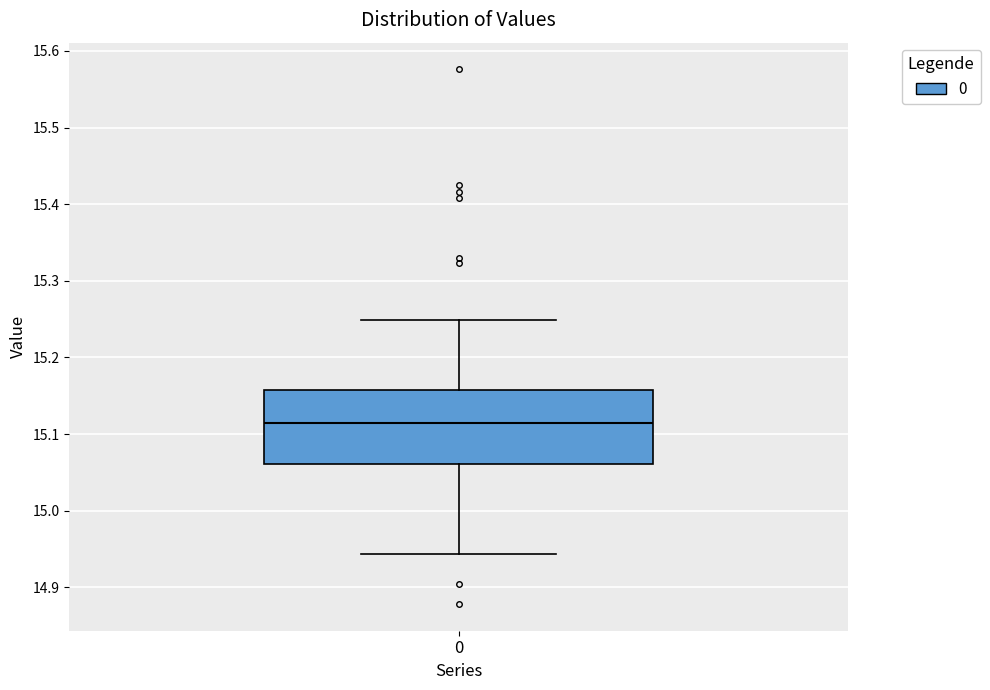

Where is the lower edge of the box at x = 0 on the y-axis? The values are not printed on the chart, so give them approximately, as read against the axis.

15.06